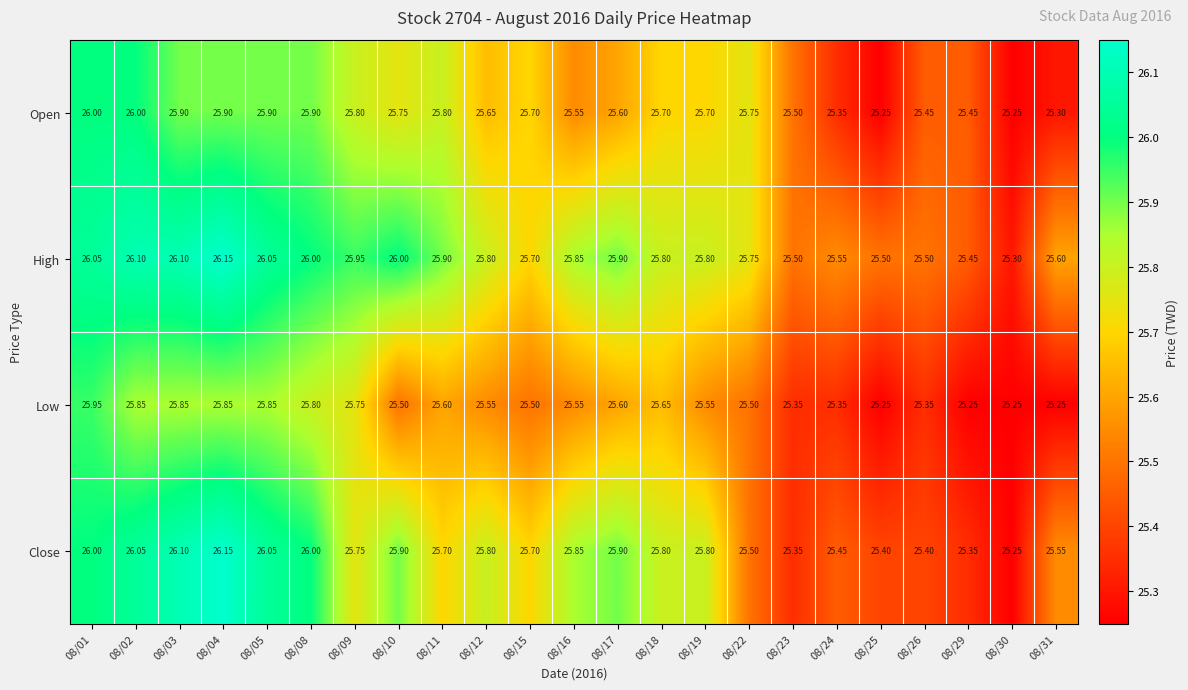

What is the difference between the highest and lowest values at 08/04?

0.3